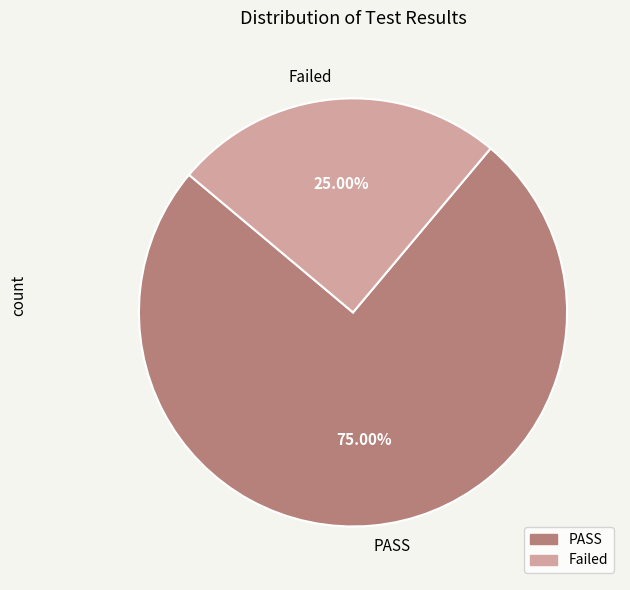

What percentage do PASS and Failed together represent?

100.0%